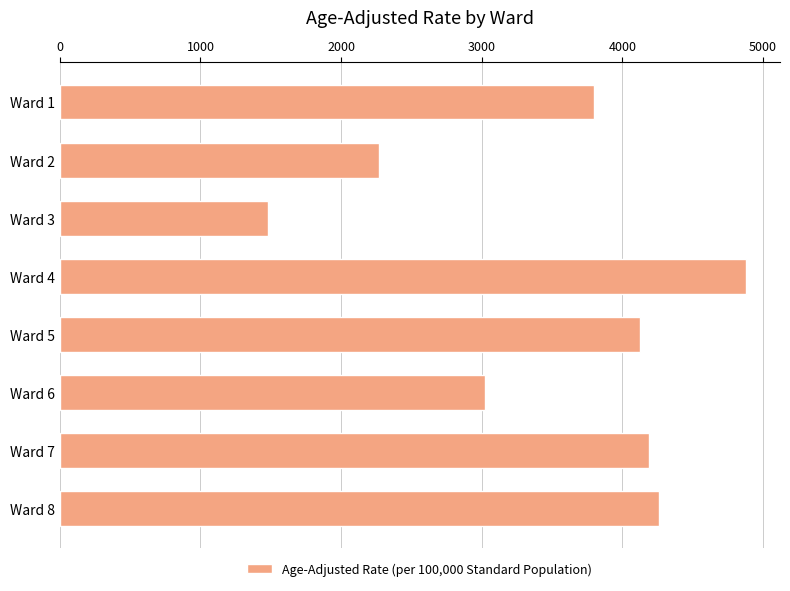

What is the sum of all values?

28021.8